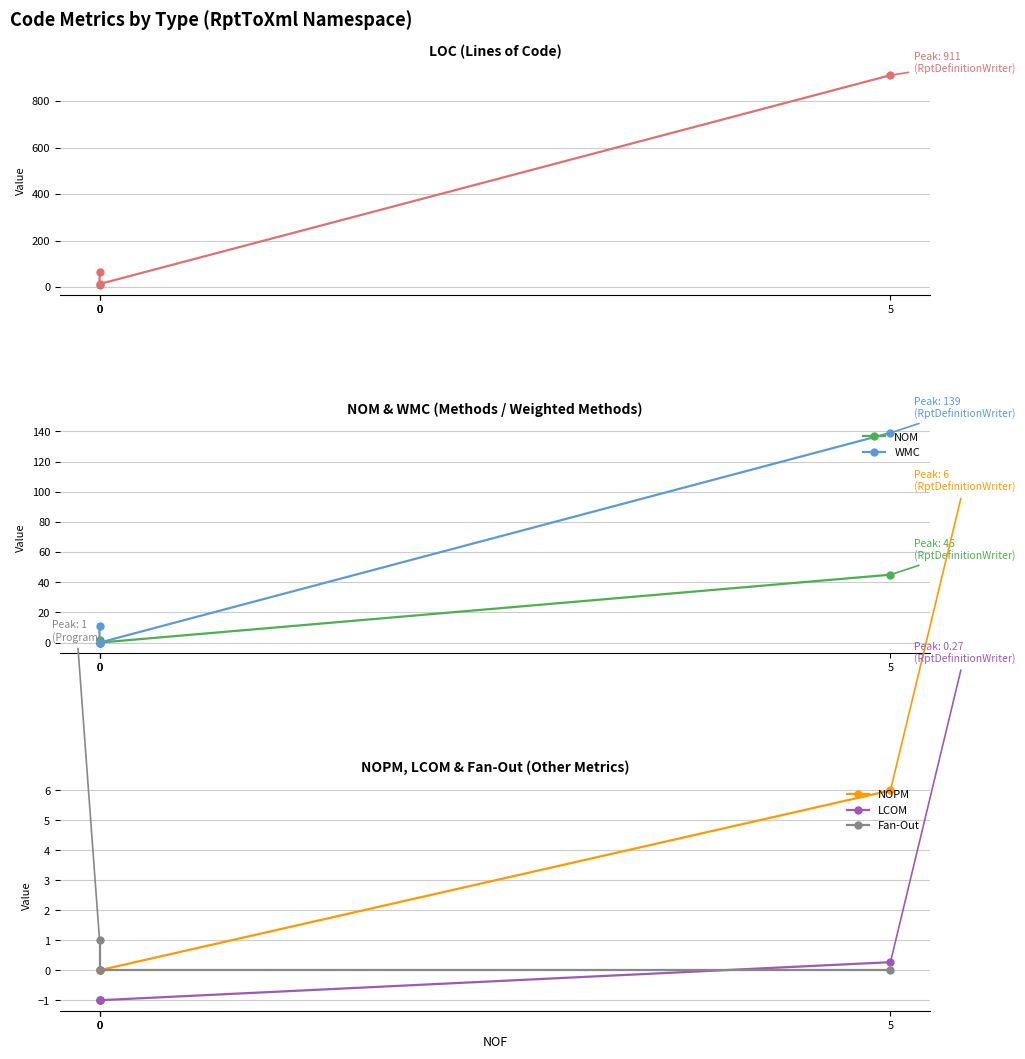

True or false: LOC and NOPM intersect in this chart.

False